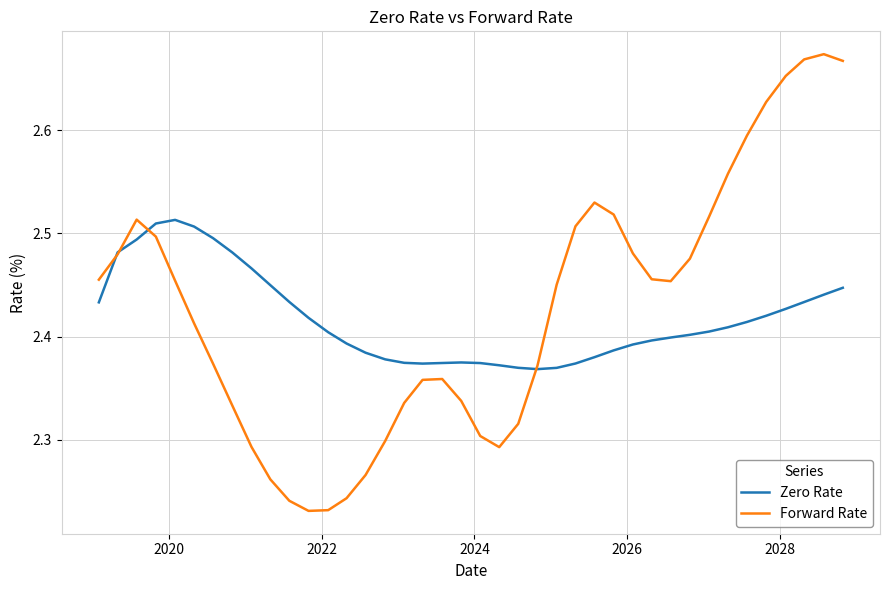

True or false: Forward Rate and Zero Rate intersect in this chart.

True